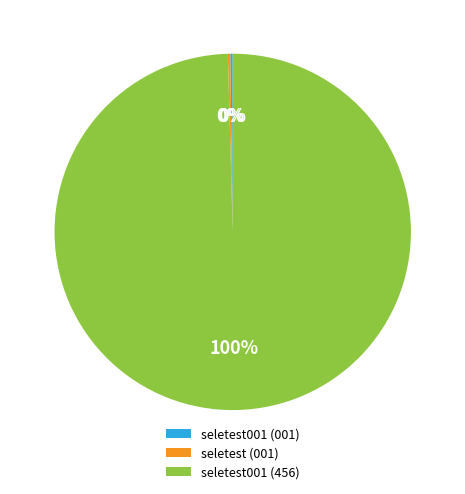

What is the largest slice in the pie chart?

seletest001 (456)